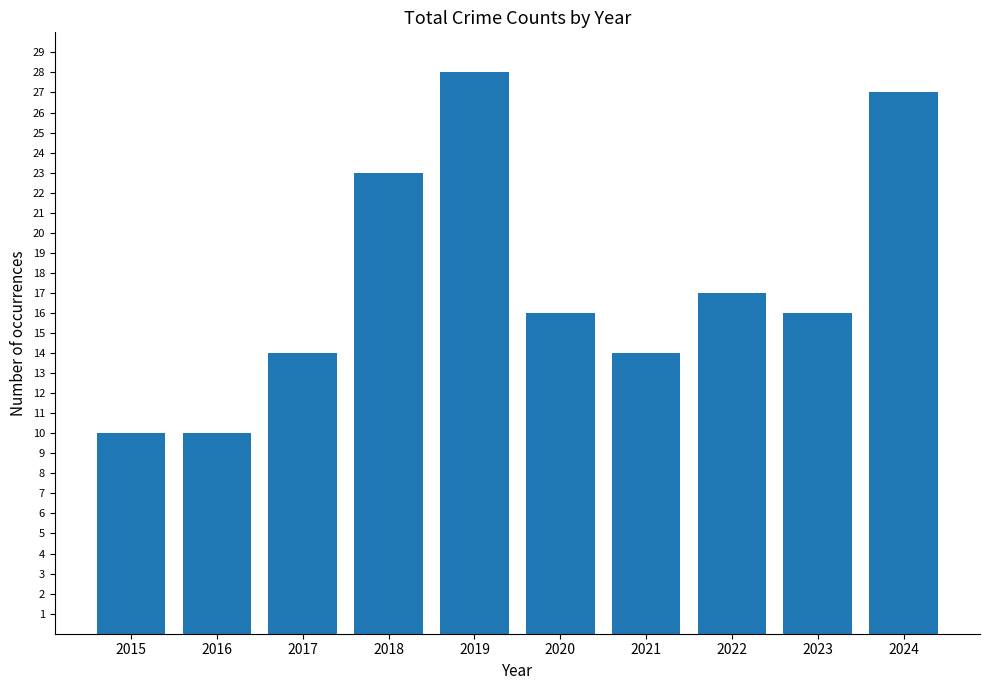

What is the sum of the values at 2024 and 2021?

41